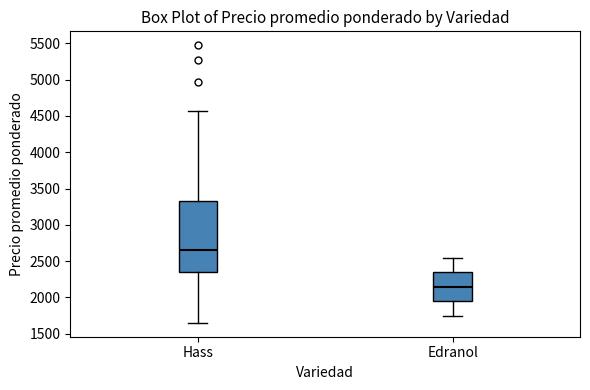

Reading left to right, transcribe this box plot: for each box, give where its median line is, the range the box spans, and where its two whiskers end, as read against the y-axis. The values are not printed on the chart, so give them approximately, as read against the axis.

Hass: median 2650, box 2350 to 3350, whiskers 1650 to 4600
Edranol: median 2150, box 1950 to 2350, whiskers 1750 to 2550